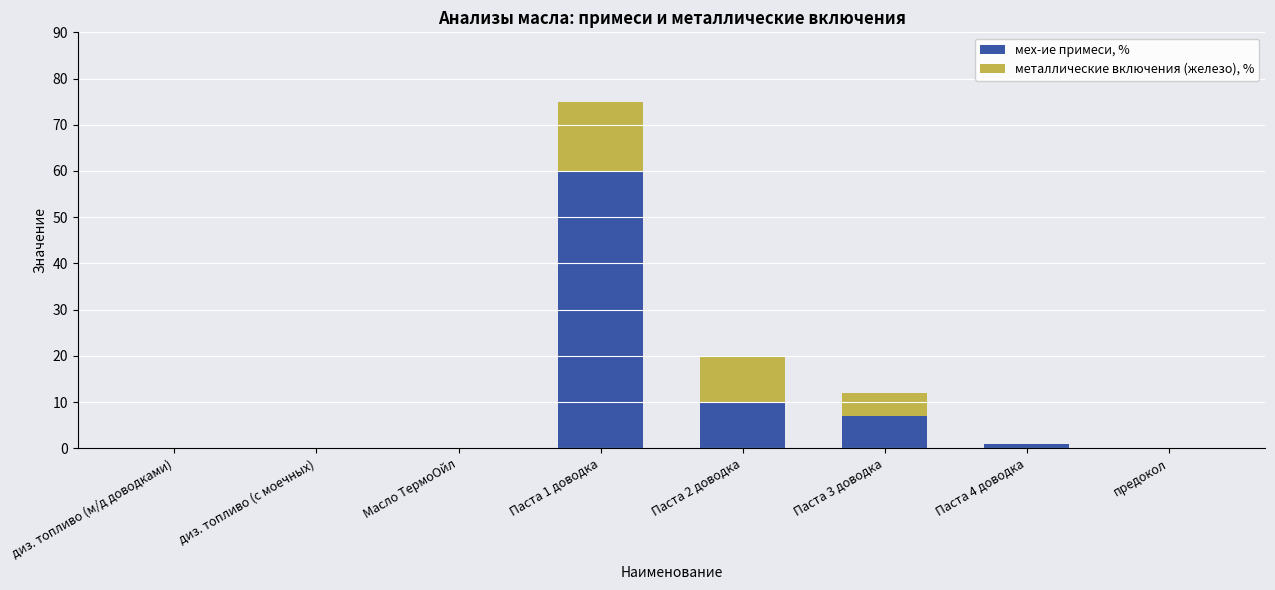

What is the maximum value for мех-ие примеси, %?

60.0